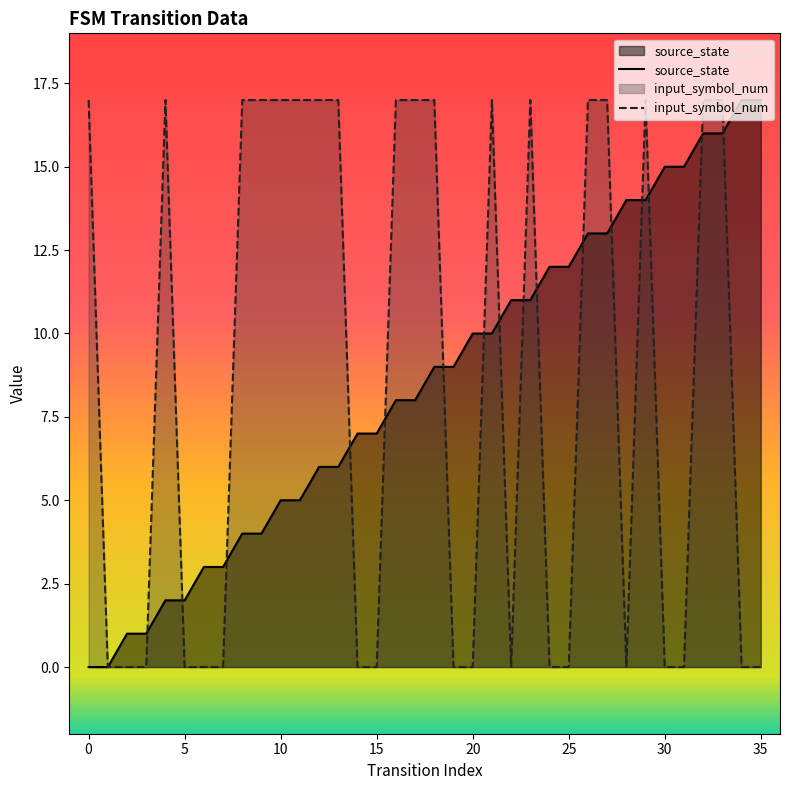

How many intersections are there between input_symbol_num and source_state?

16